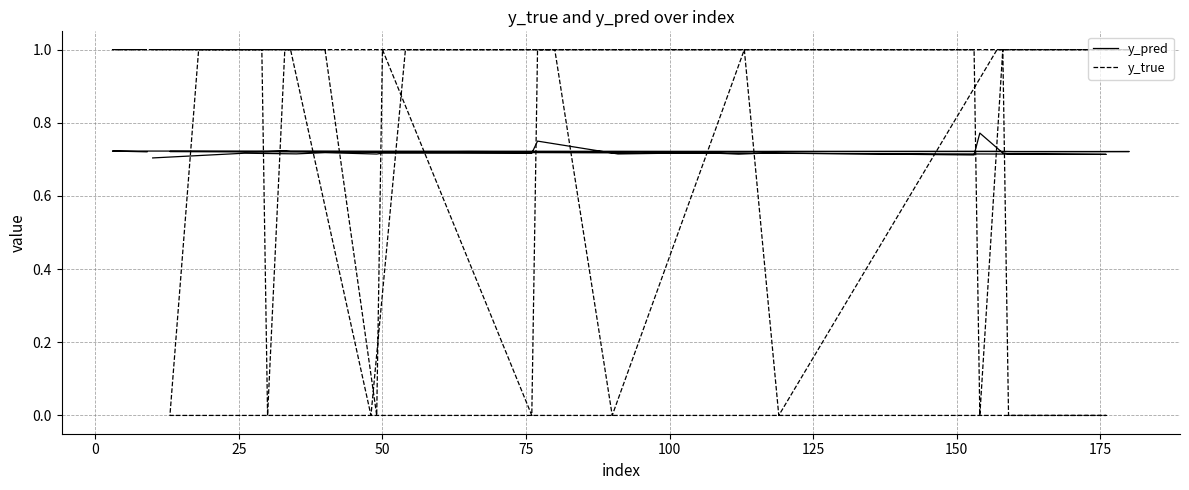

Rank the series by their maximum value, from lowest to highest.

y_pred, y_true